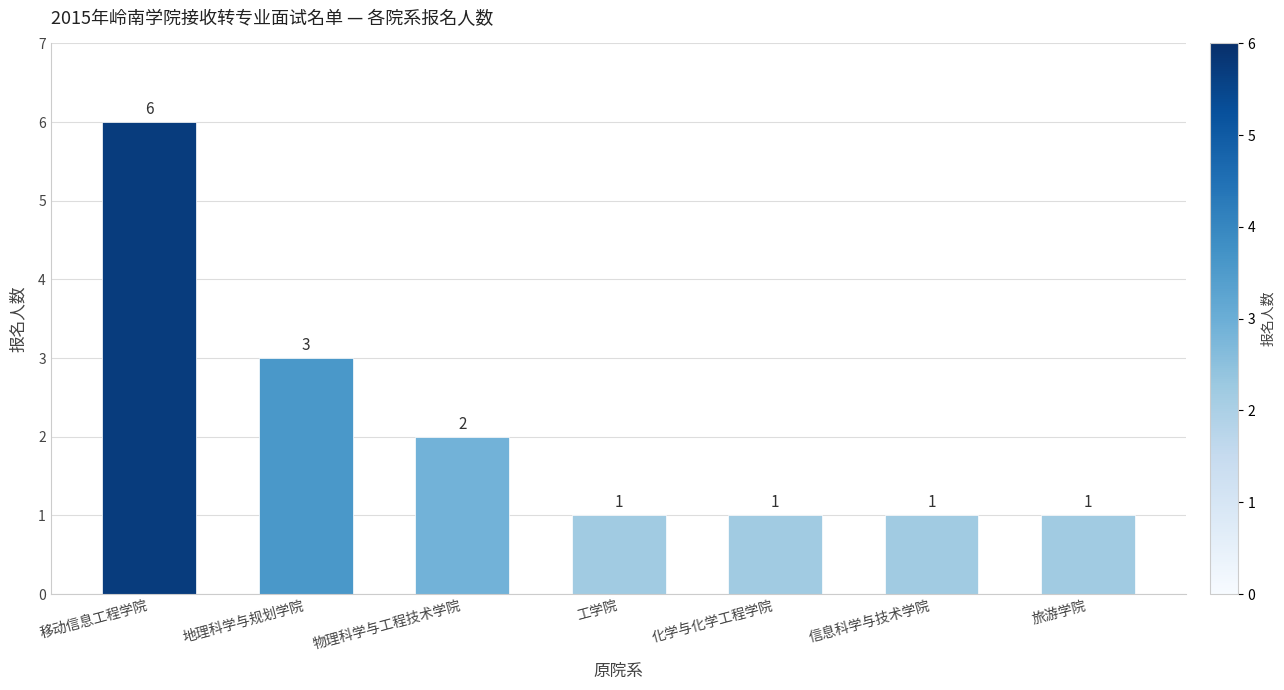

What position from the left is 物理科学与工程技术学院?

3